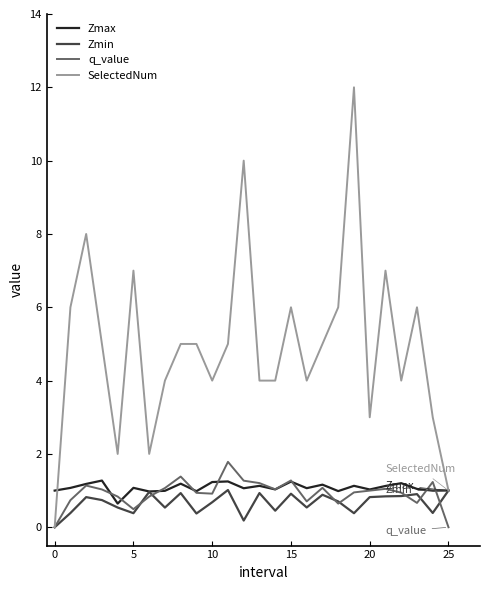

Which series has the widest spread of values?

SelectedNum